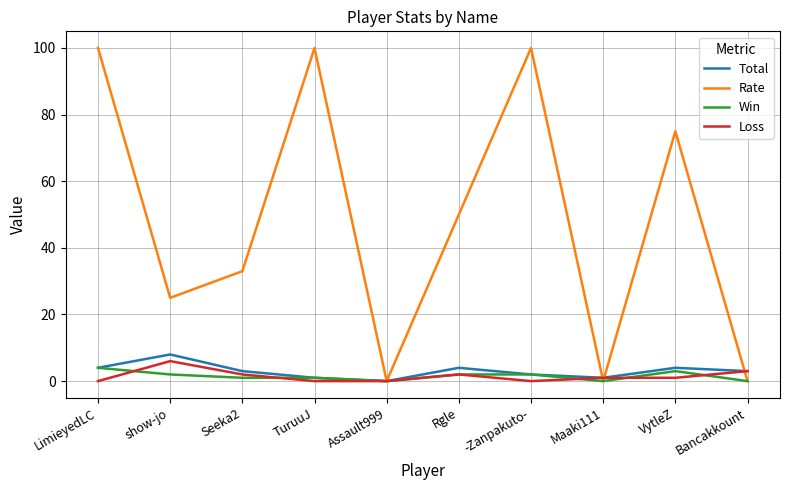

What is the greatest value displayed?

100